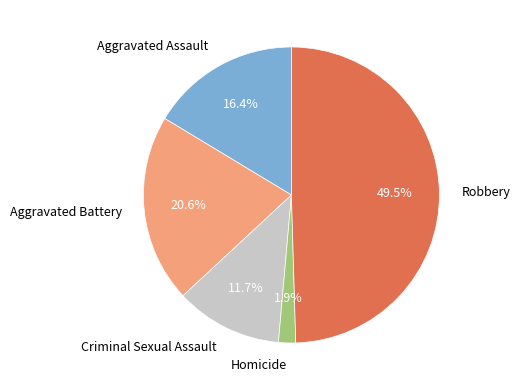

Which category has the biggest portion of the pie?

Robbery